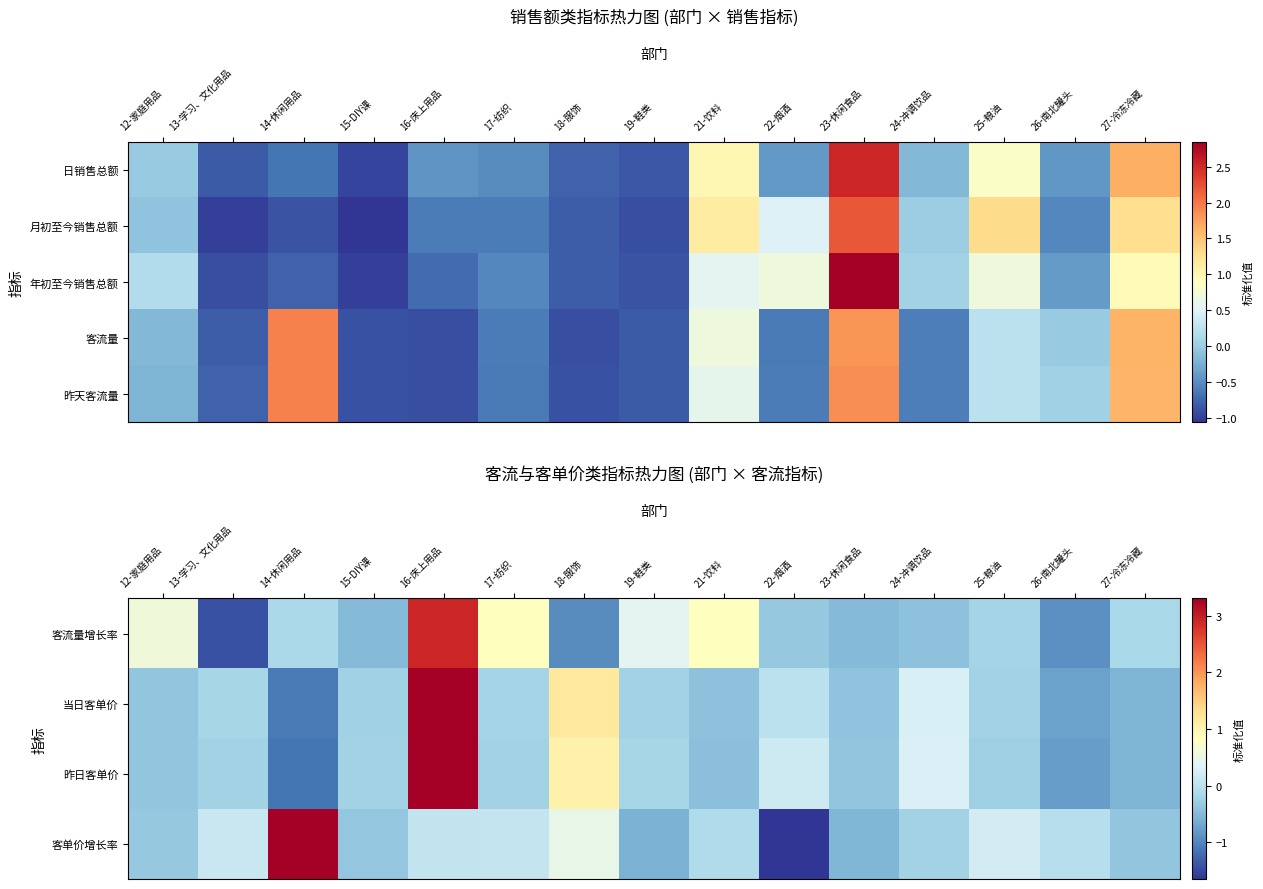

What is the total value across all series at 14-休闲用品?

2.8